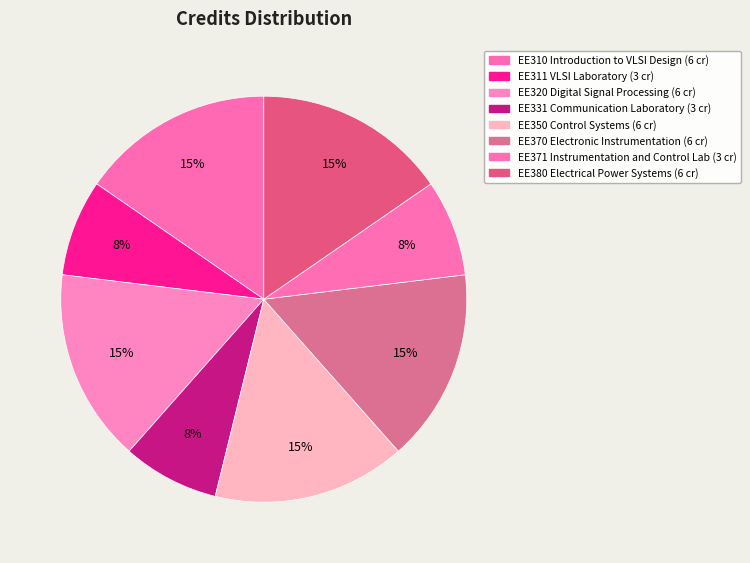

How many segments does this pie chart have?

8